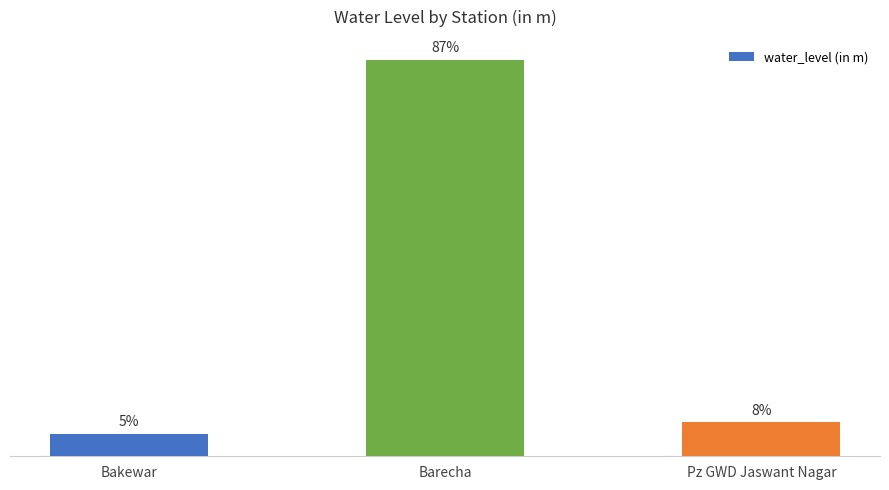

What is the difference between the maximum and second lowest values?

32.9